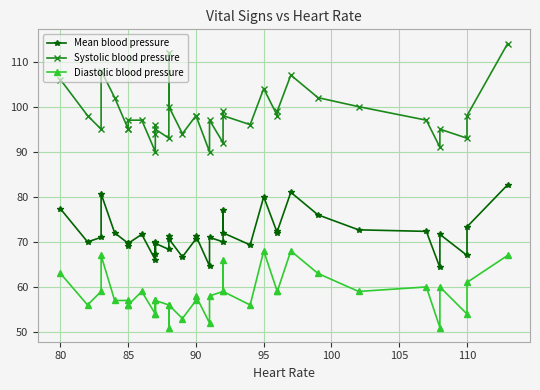

Is this an area chart (filled region under the line)?

No